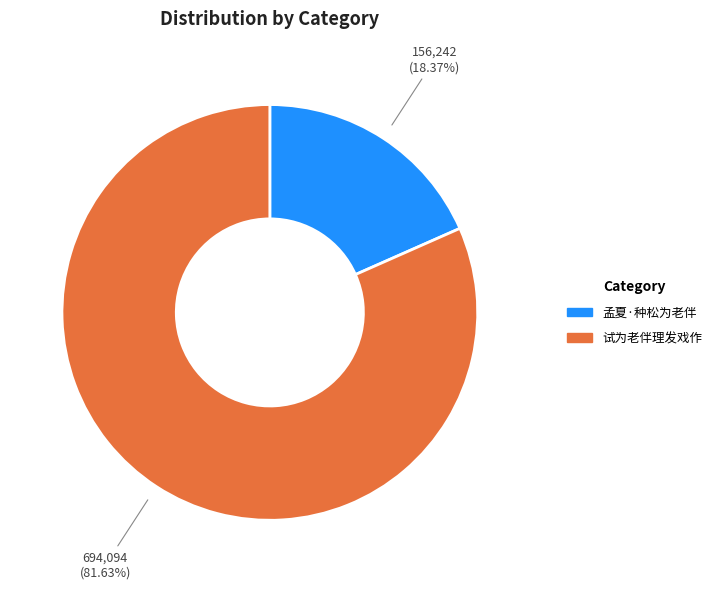

Rank the categories by value from highest to lowest.

试为老伴理发戏作, 孟夏·种松为老伴